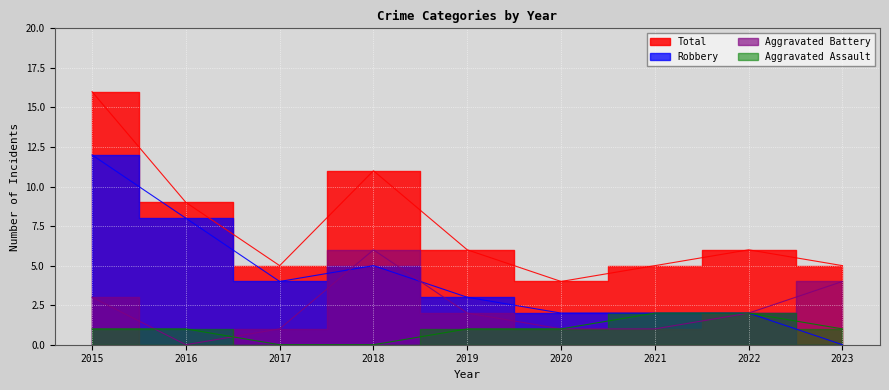

Which series has the largest total across all categories?

Total